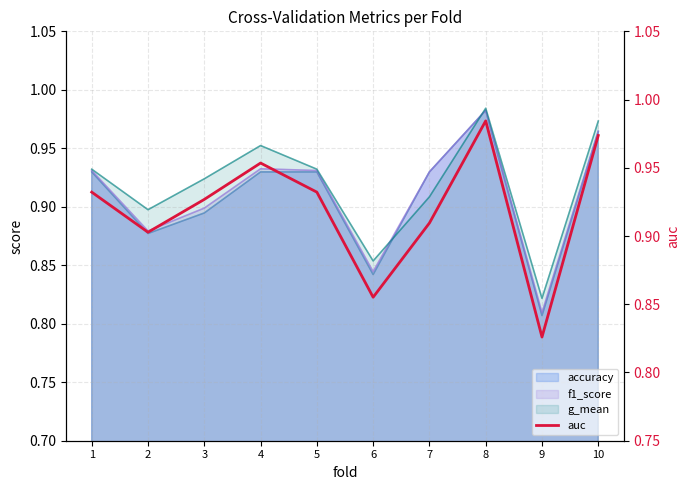

What is the difference between the values at 8 and 5?

0.1